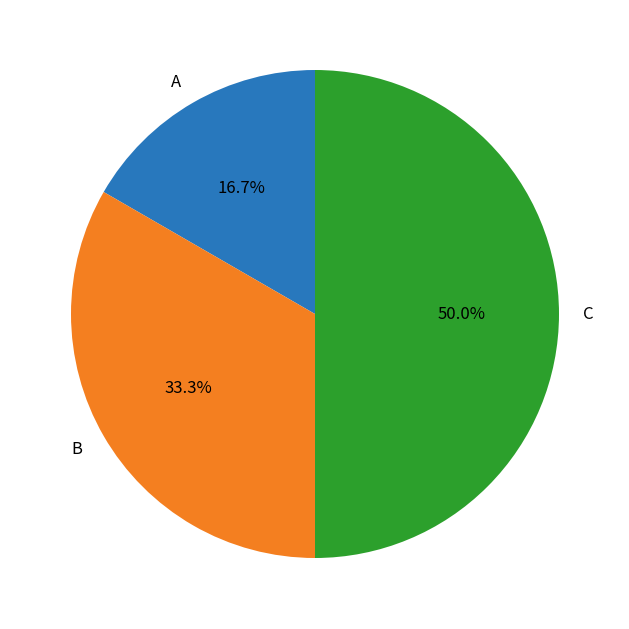

What is the ratio of the value at B to the value at C?

0.7